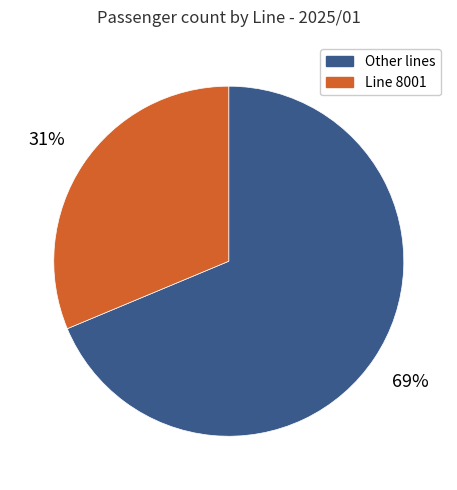

Is there any slice that represents more than half of the pie?

Yes